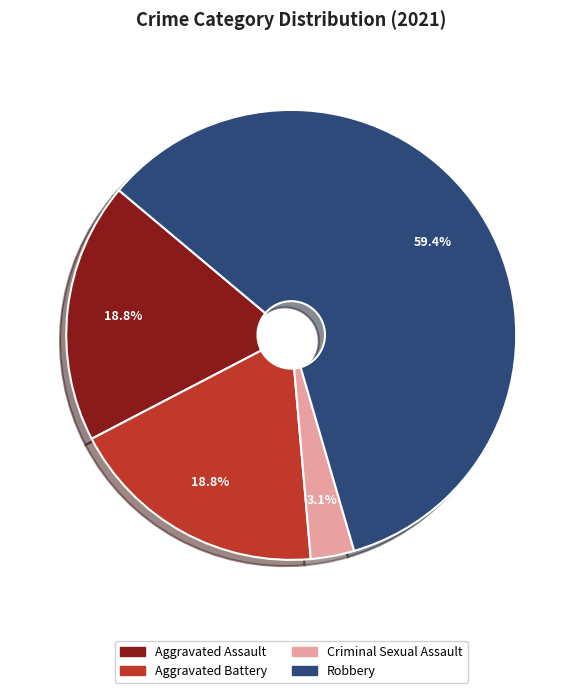

Which category has the smallest portion of the pie?

Criminal Sexual Assault